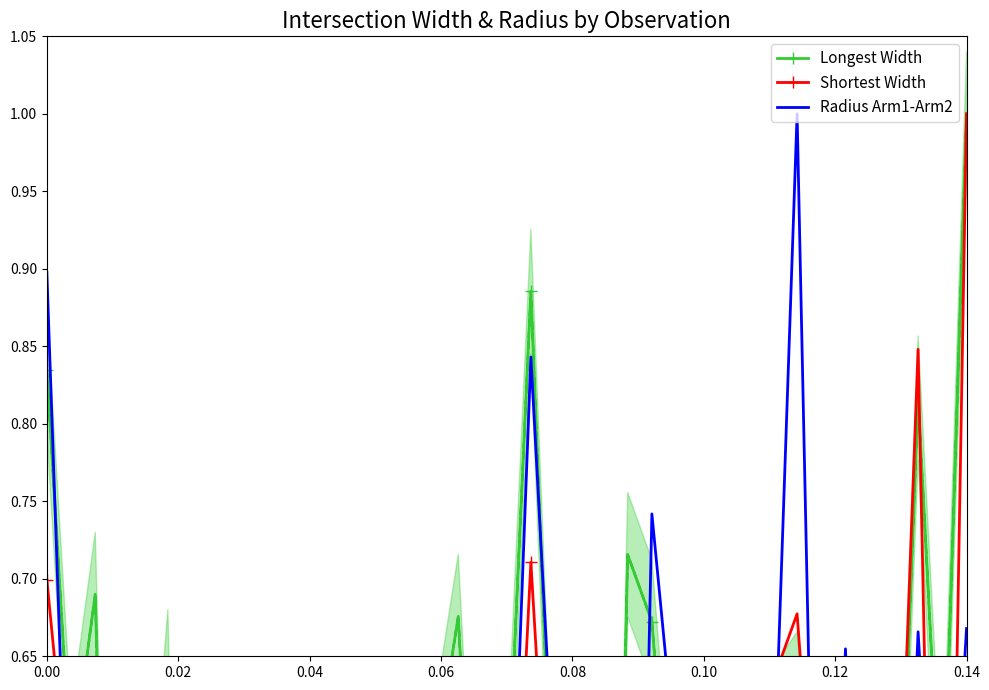

What is the difference between the maximum and second lowest values in the Radius Arm1-Arm2 series?

1.0